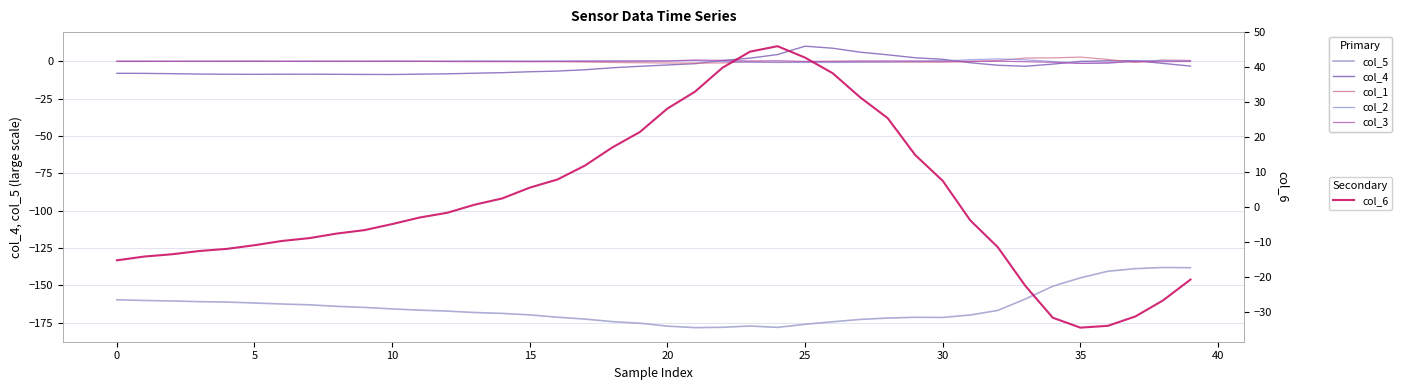

At which label does col_5 reach its minimum?

21